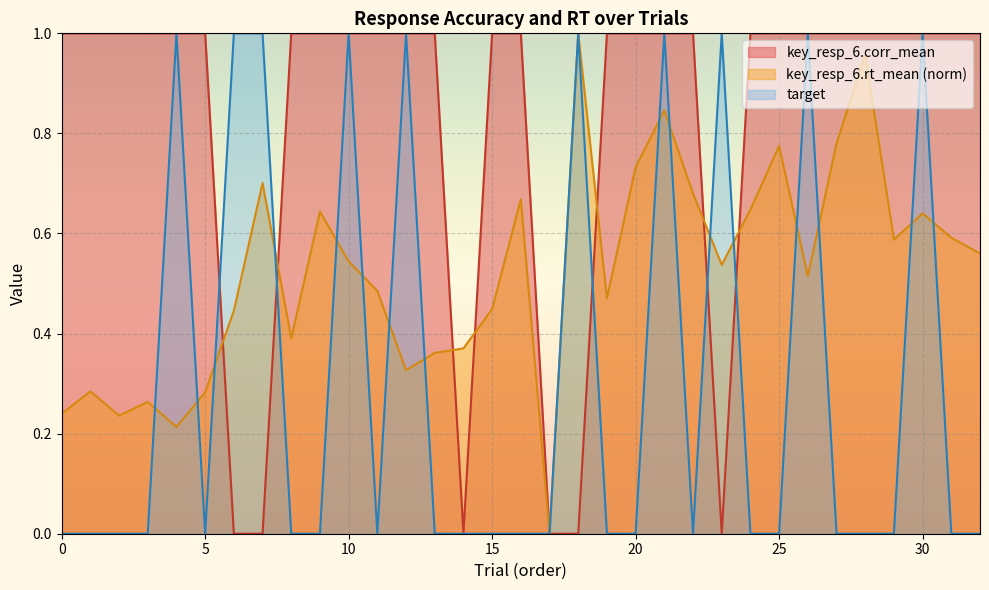

What is the sum of the key_resp_6.corr_mean values at 29 and 5?

2.0